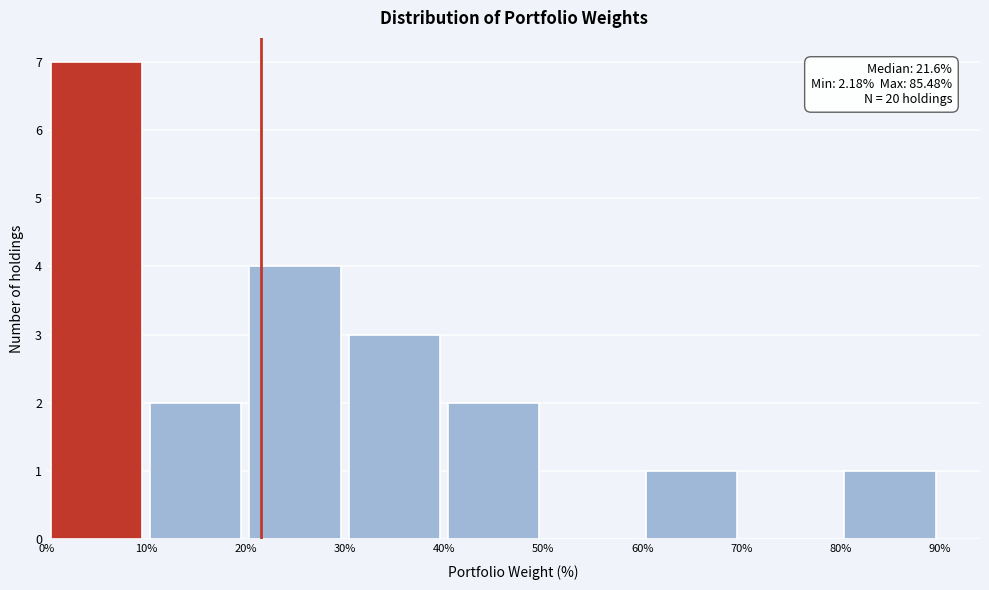

Which range on the x-axis has the tallest bar?

0% to 10%